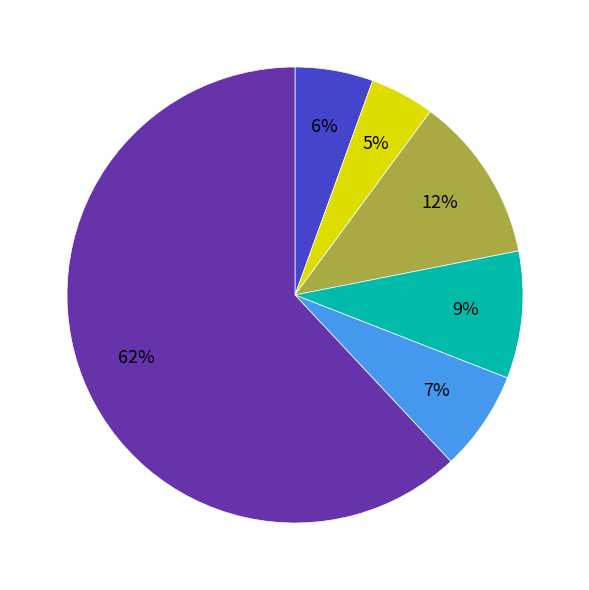

To the nearest percent, what is the average slice percentage?

17%